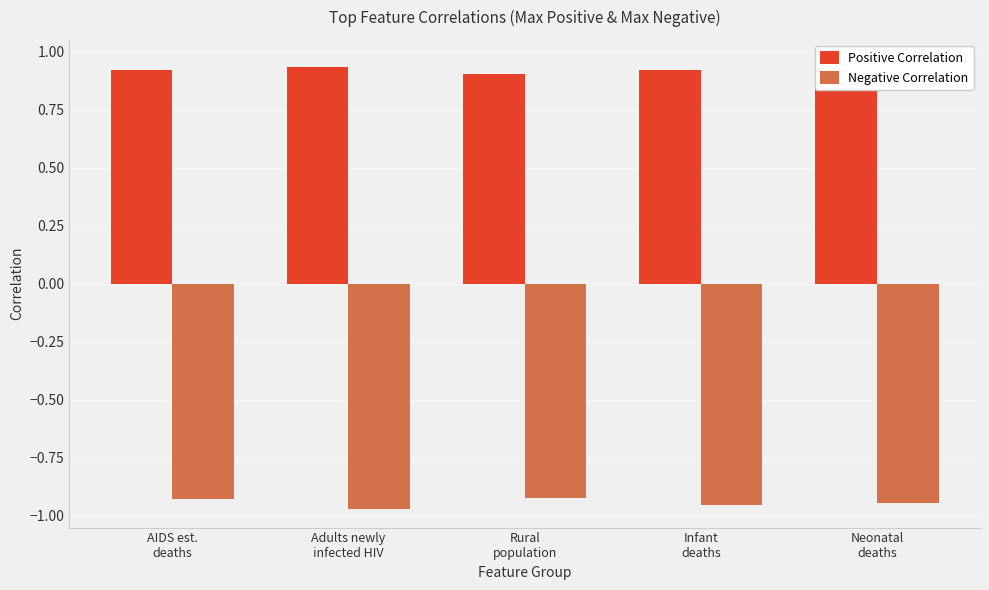

At which label is Positive Correlation closest to 0?

Rural
population